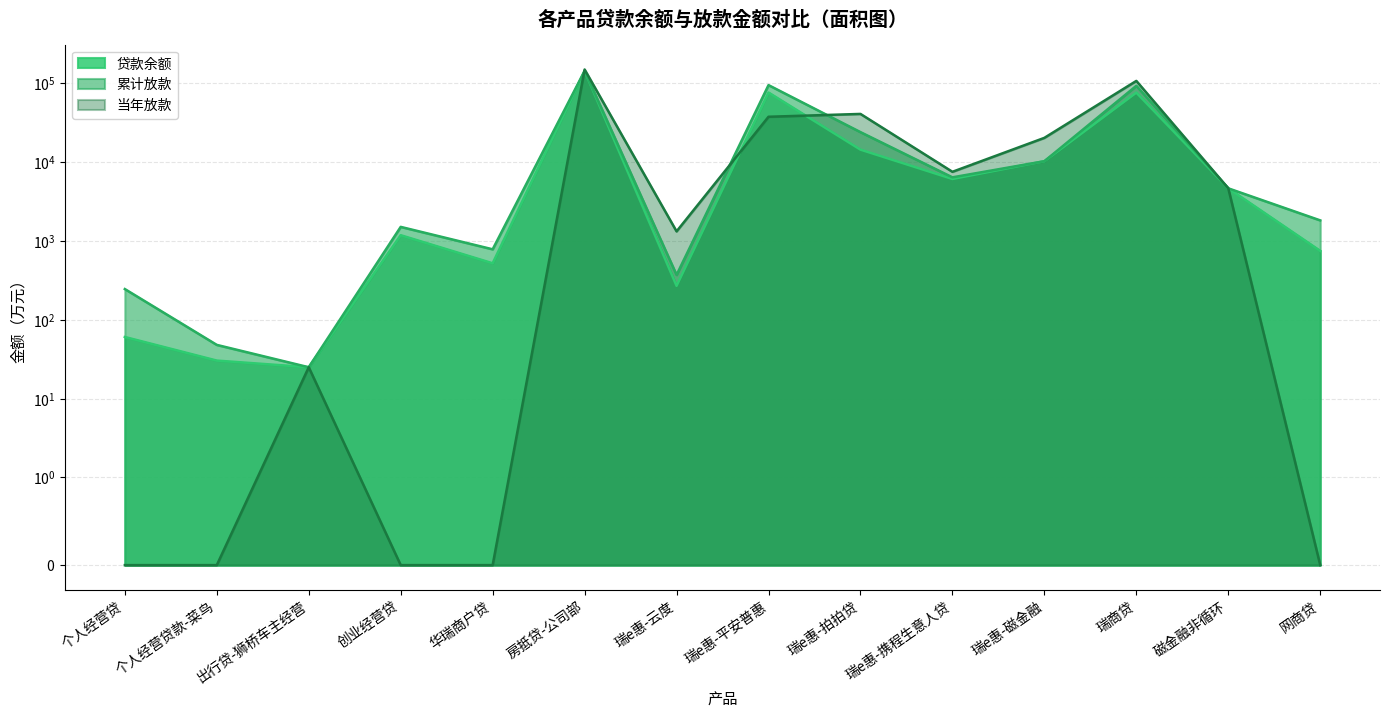

Rank the series by their maximum value, from lowest to highest.

贷款余额, 累计放款, 当年放款